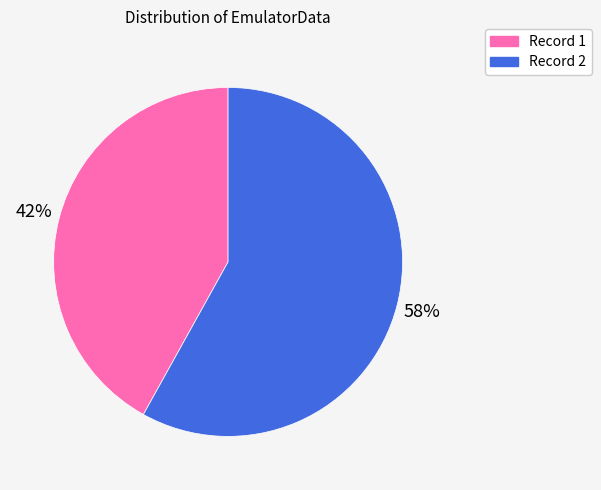

To the nearest percent, what is the average slice percentage?

50%